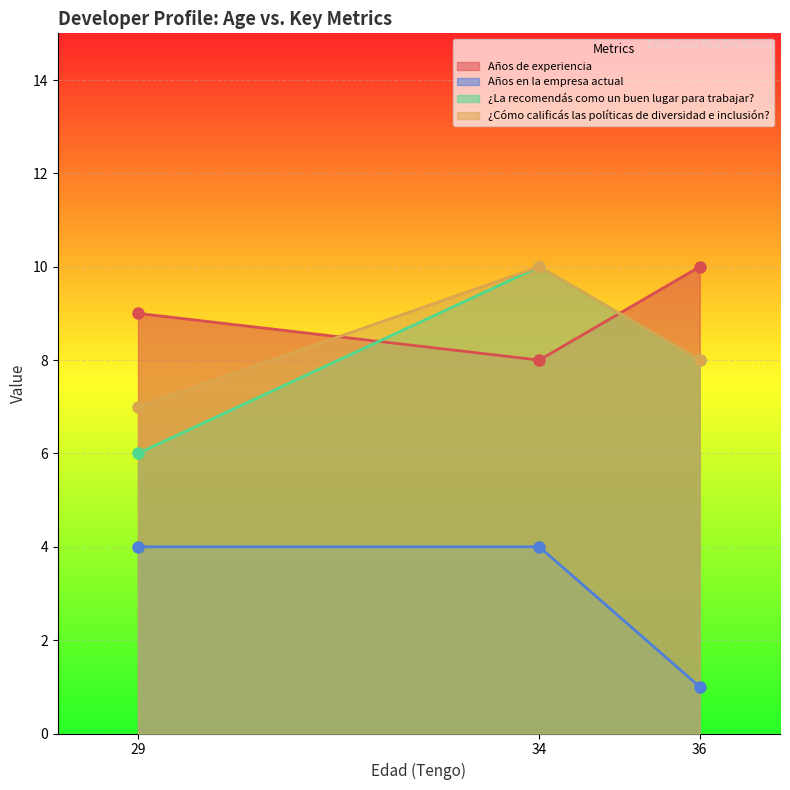

What is the sum of the Años en la empresa actual values at 34 and 36?

5